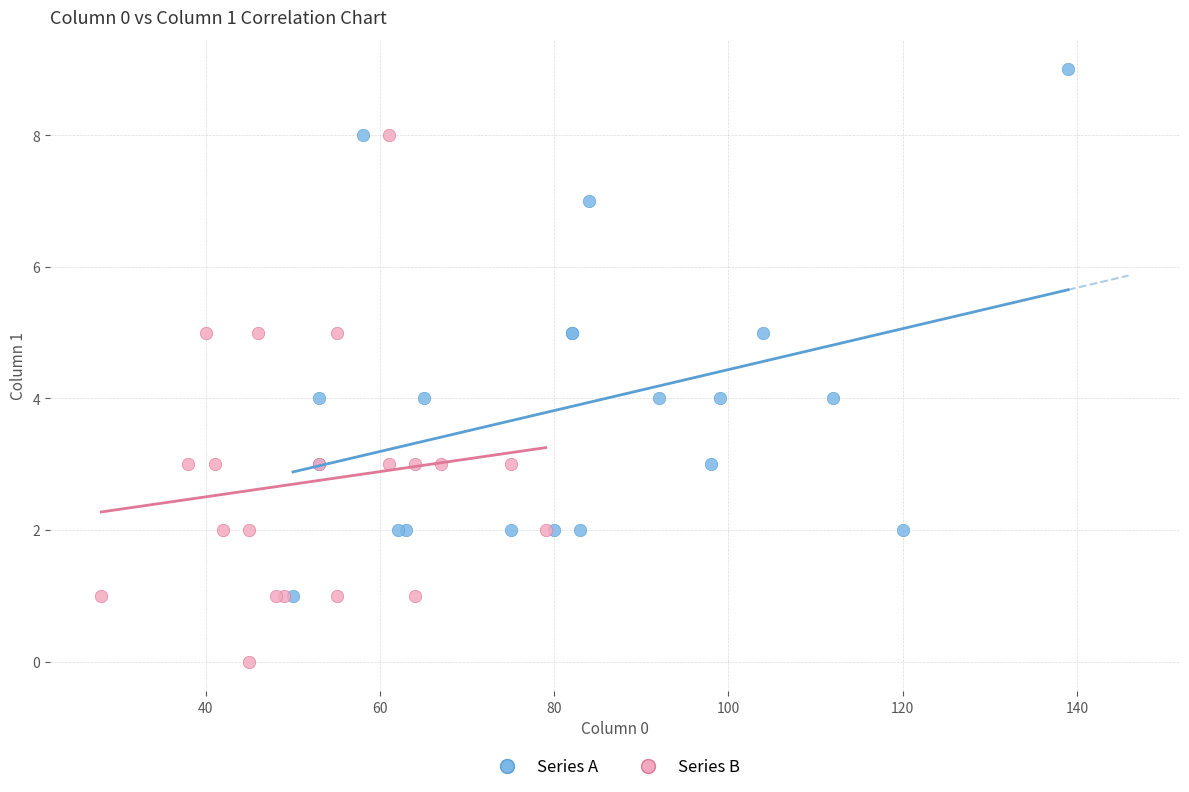

What are all the series names shown in the legend?

Series A, Series B